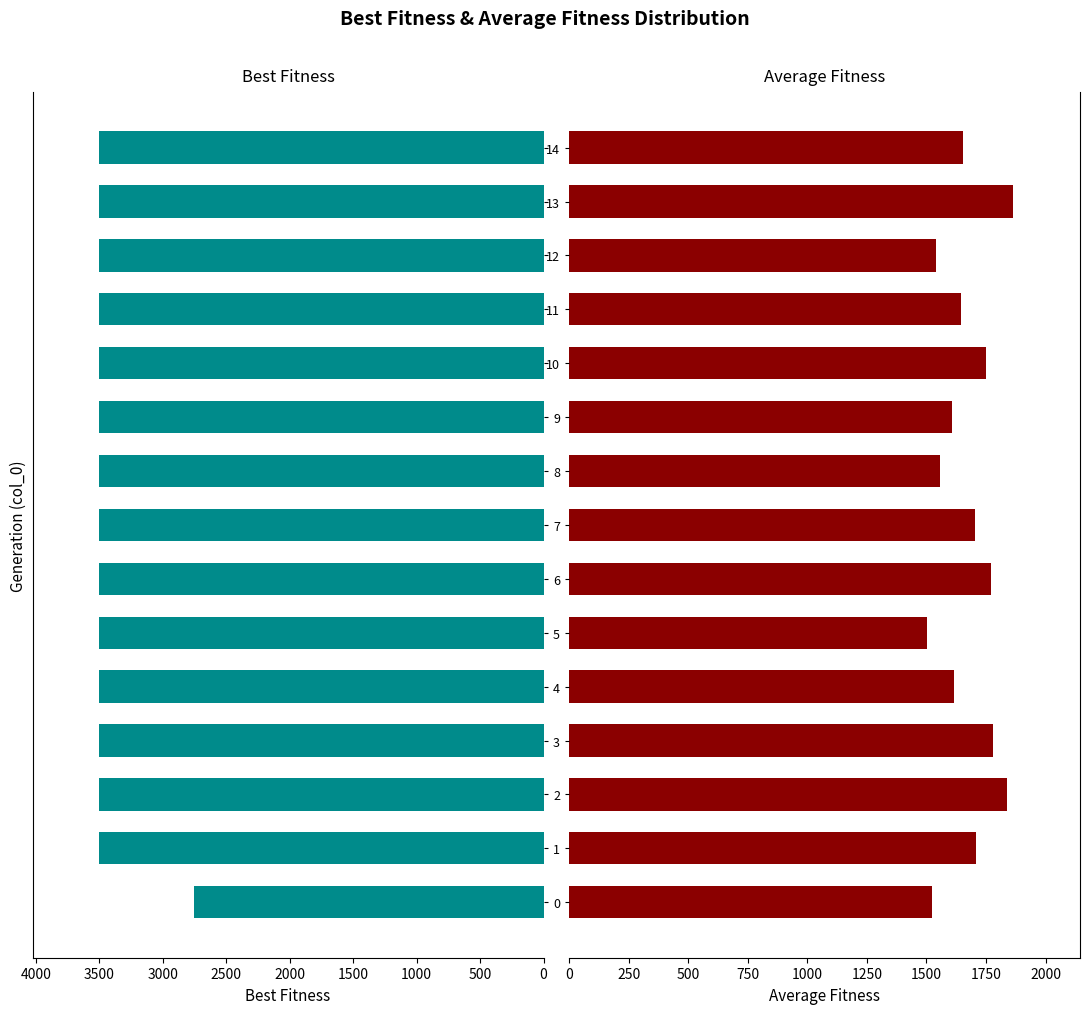

Read the average_fitness value at 13.

1864.5